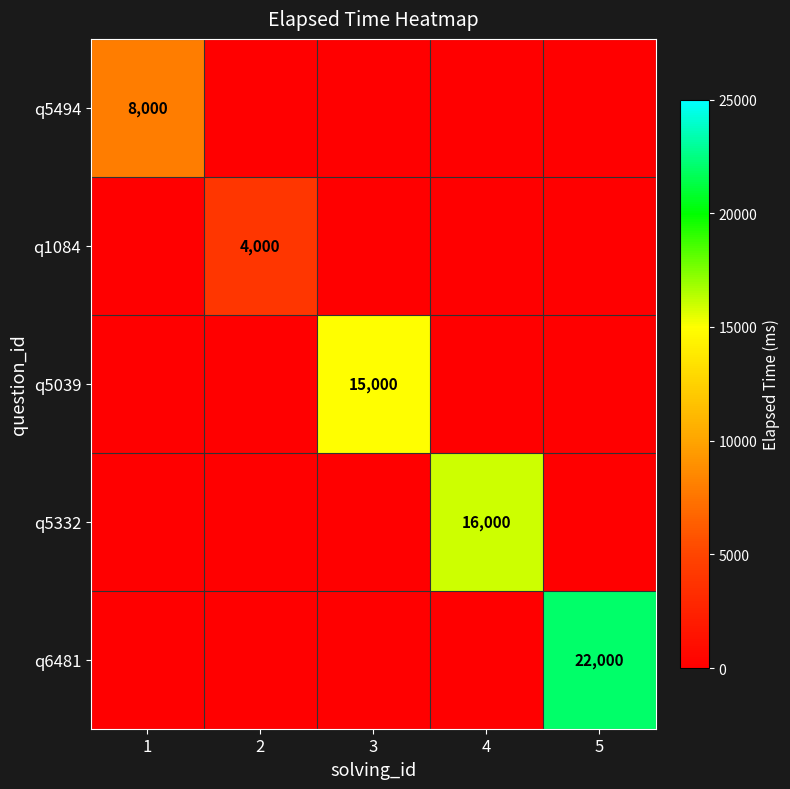

Count the number of categories in the chart.

5